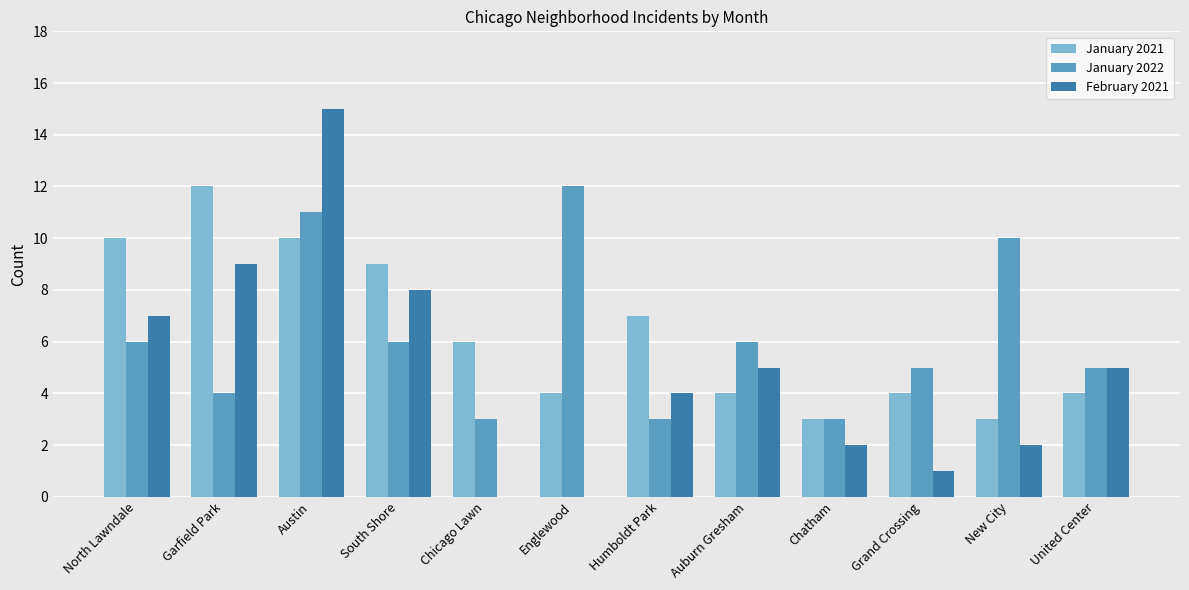

True or false: January 2021 has a value of 9 at South Shore.

True